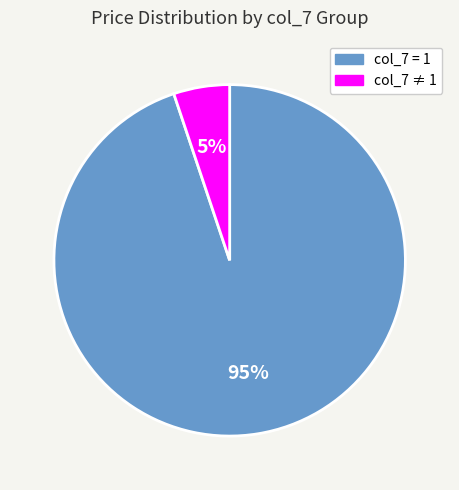

To the nearest percent, what is the difference between the largest and smallest slice percentages?

90%